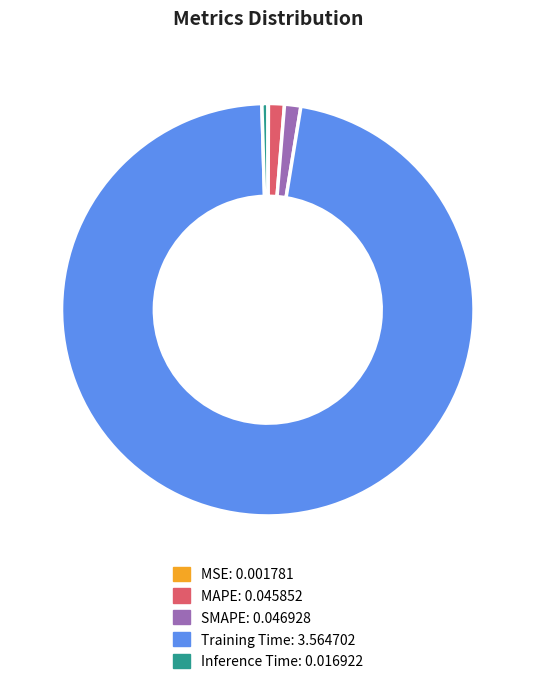

Is SMAPE the majority of the pie?

No